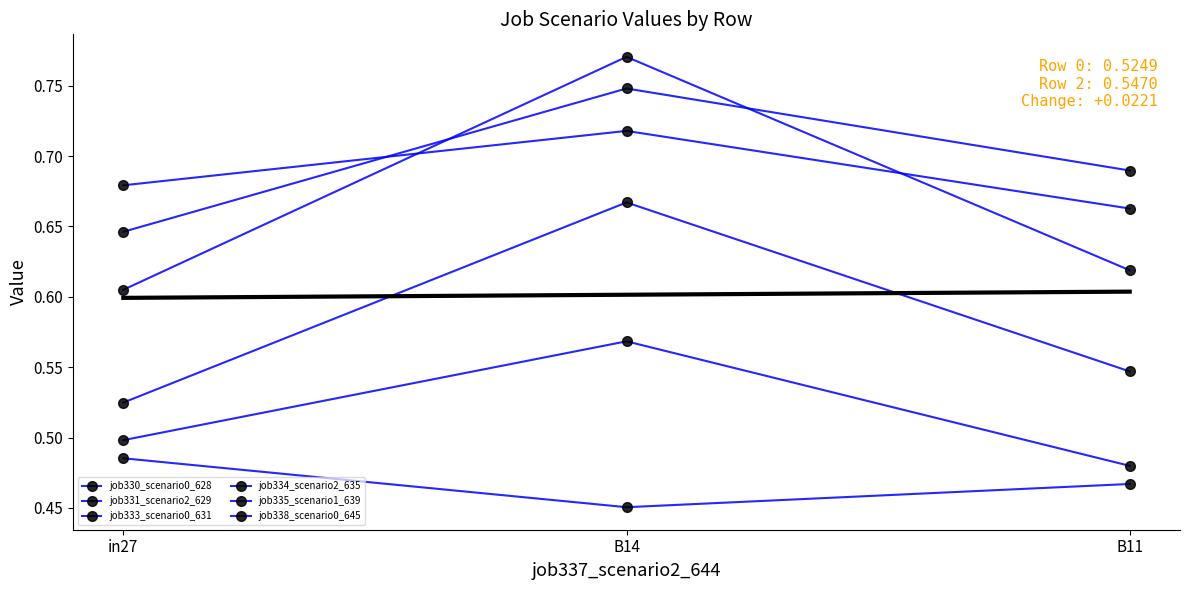

List the series in order of their peak value, highest first.

job334_scenario2_635, job335_scenario1_639, job331_scenario2_629, job330_scenario0_628, job333_scenario0_631, job338_scenario0_645